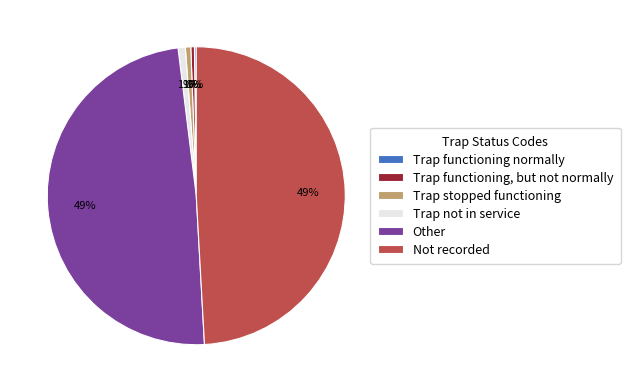

Is the sum of Trap functioning, but not normally and Trap not in service greater than half?

No